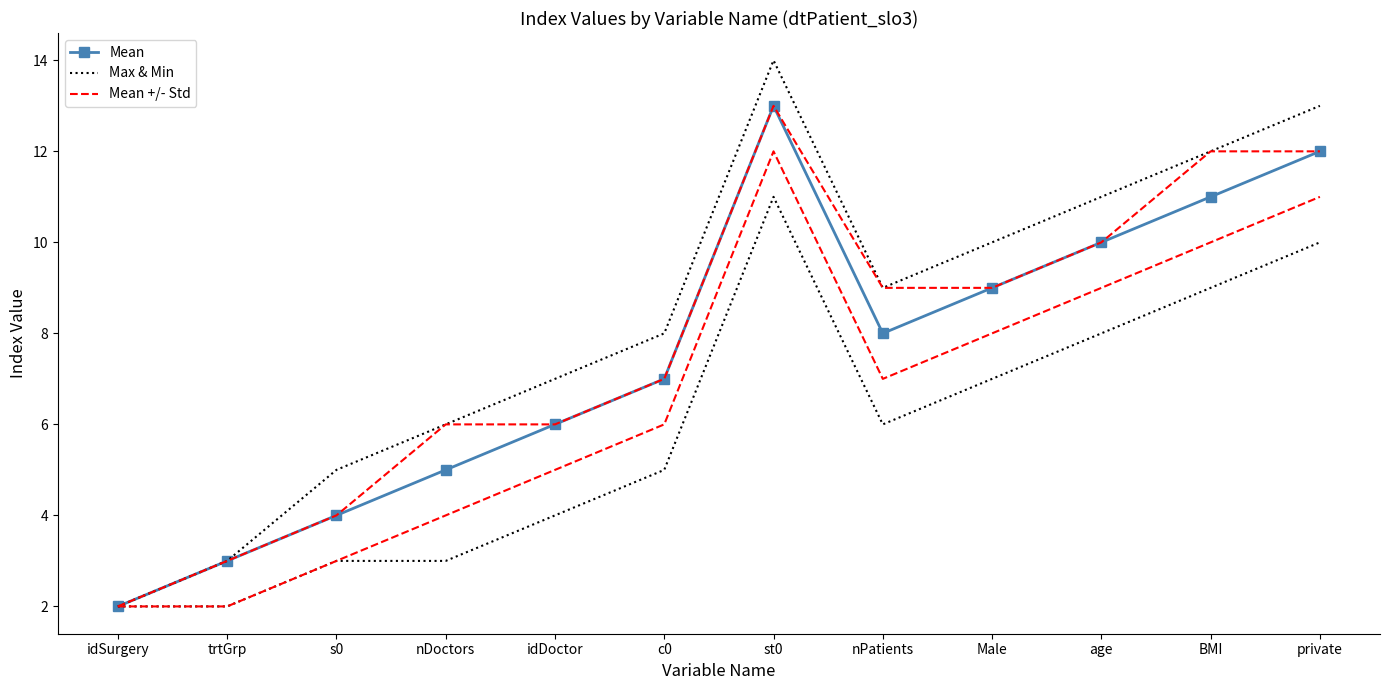

At which label does Max & Min first exceed 9?

st0